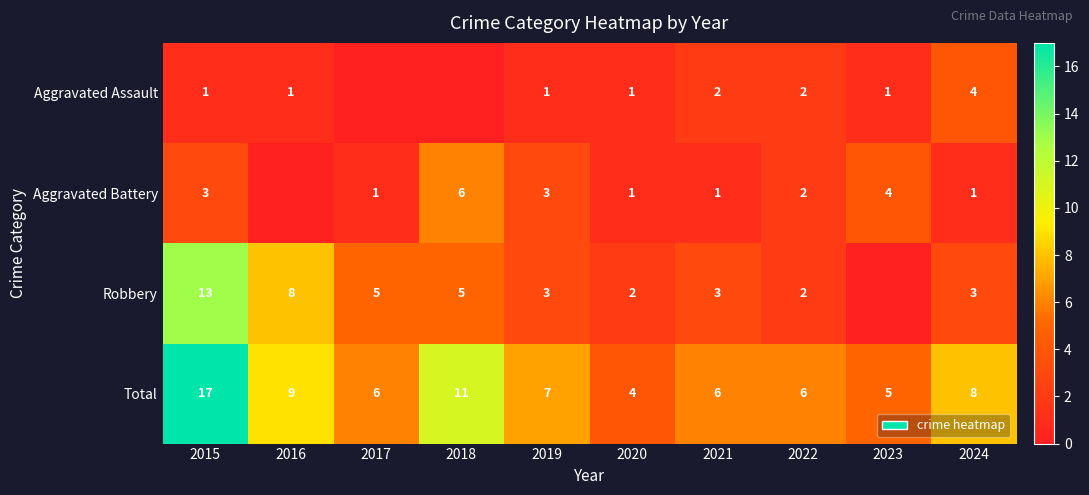

What is the average value of the Total series?

8